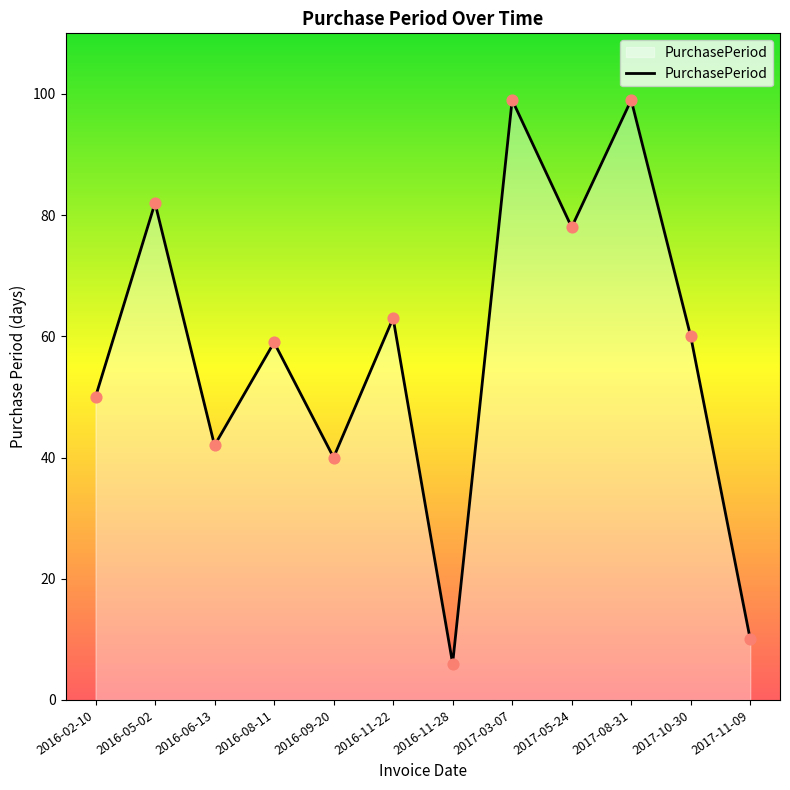

Approximately how many times larger is the value at 2017-08-31 compared to 2016-06-13?

2.4